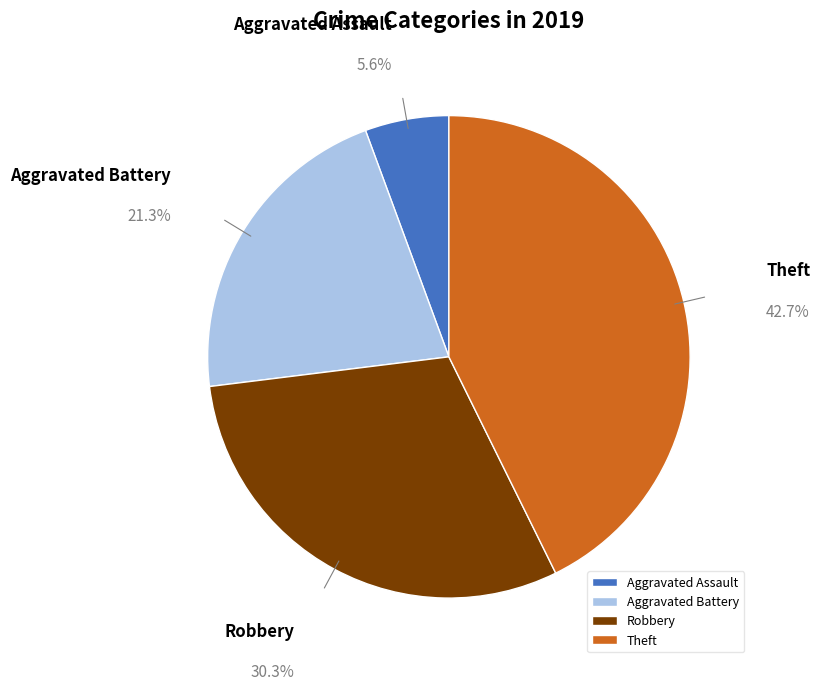

Do Aggravated Assault and Aggravated Battery together represent more than half of the pie?

No